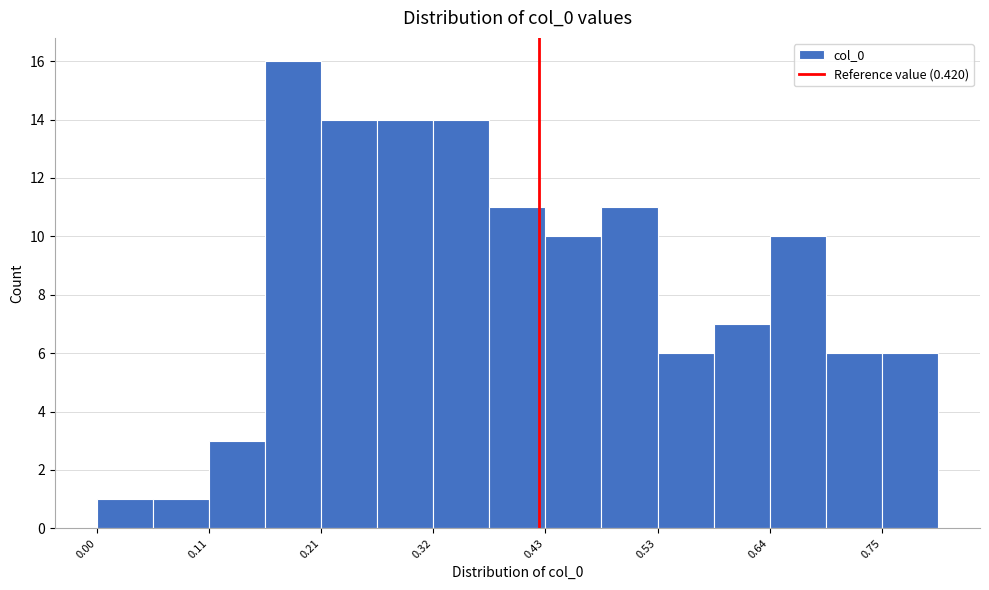

Around what value on the x-axis is the tallest bar? Give the approximate position of its centre, as read against the axis.

0.18